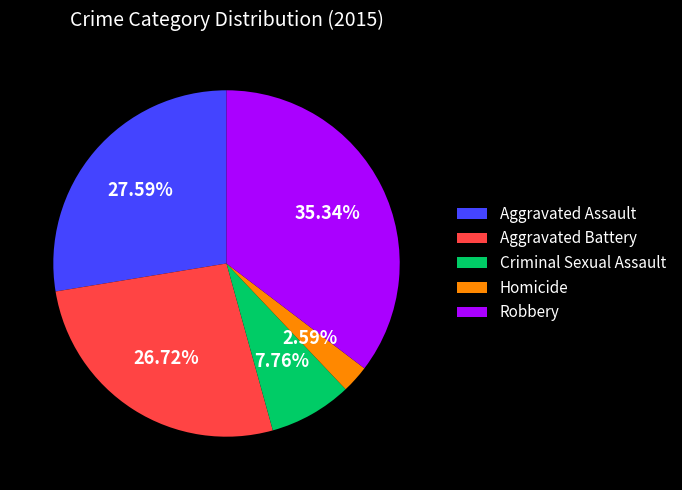

The Aggravated Assault slice represents 39% of the pie. True or false?

False